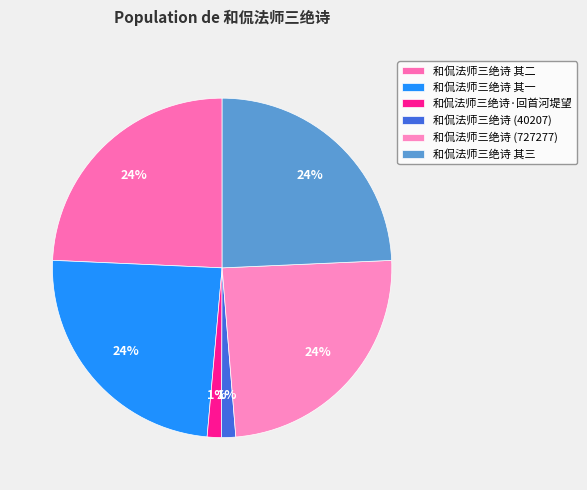

Is 和侃法师三绝诗 其三 the majority of the pie?

No